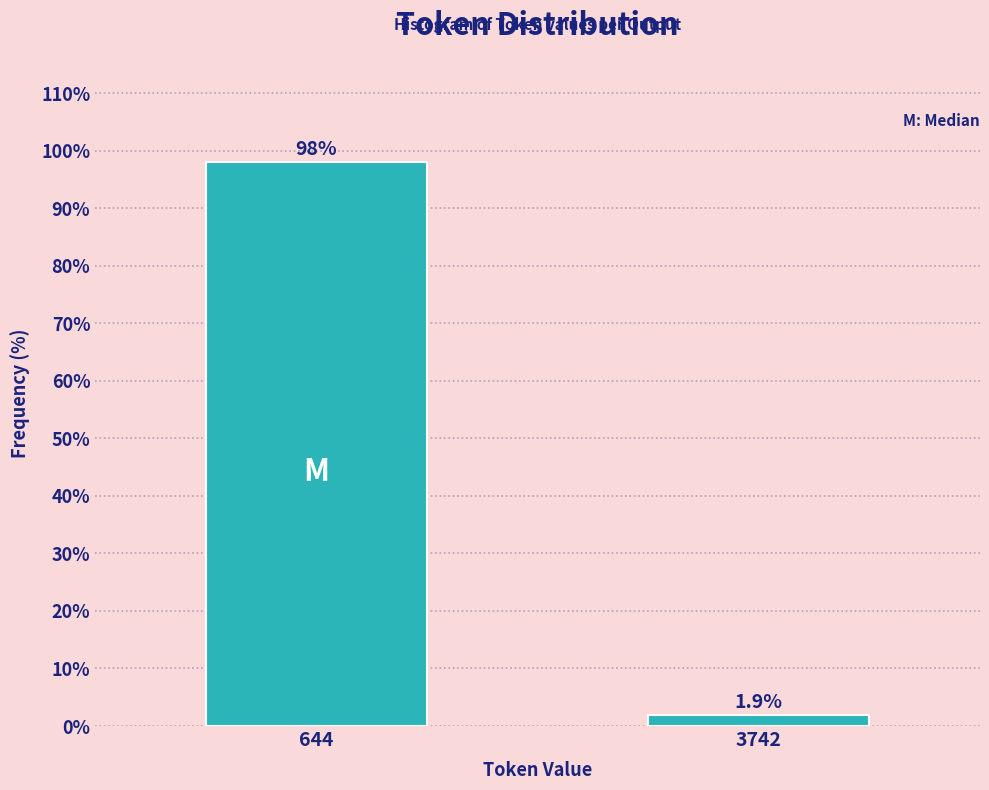

Reading right to left, what are all the values shown in this chart?

1.9	98.1